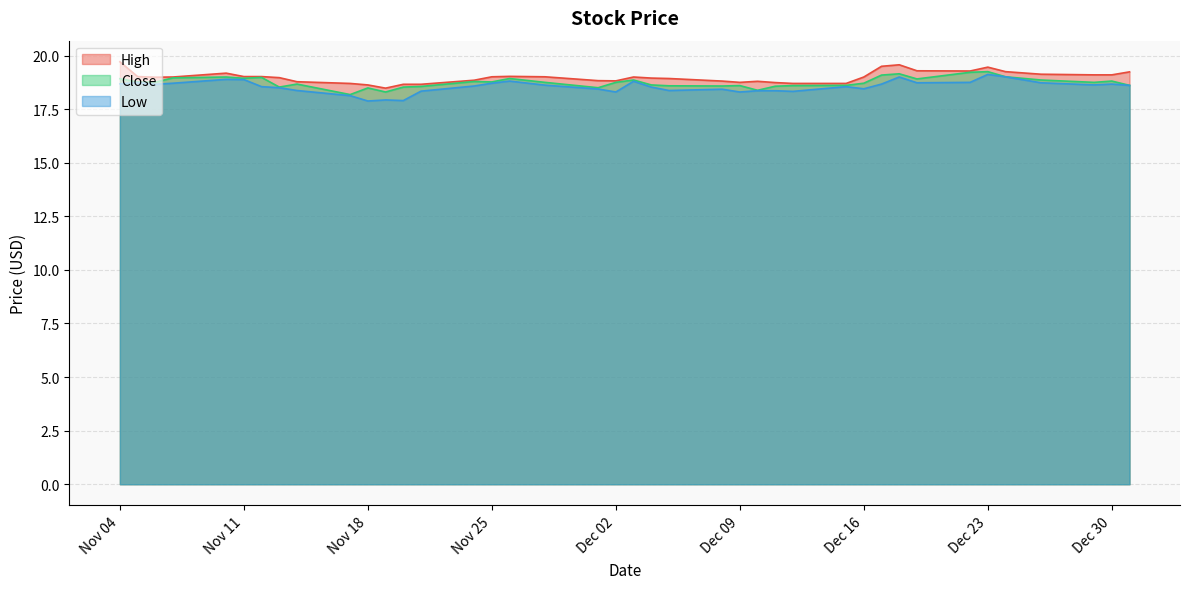

Reading left to right, transcribe all the data shown in this chart.

High: 2014-12-31=19.2	2014-12-30=19.1	2014-12-29=19.1	2014-12-26=19.1	2014-12-24=19.2	2014-12-23=19.5	2014-12-22=19.3	2014-12-19=19.3	2014-12-18=19.6	2014-12-17=19.5	2014-12-16=19.0	2014-12-15=18.7	2014-12-12=18.7	2014-12-11=18.7	2014-12-10=18.8	2014-12-09=18.8	2014-12-08=18.8	2014-12-05=18.9	2014-12-04=18.9	2014-12-03=19.0	2014-12-02=18.8	2014-12-01=18.8	2014-11-28=19.0	2014-11-26=19.0	2014-11-25=19.0	2014-11-24=18.9	2014-11-21=18.7	2014-11-20=18.7	2014-11-19=18.5	2014-11-18=18.6	2014-11-17=18.7	2014-11-14=18.8	2014-11-13=19.0	2014-11-12=19.0	2014-11-11=19.0	2014-11-10=19.2	2014-11-07=19.0	2014-11-06=19.0	2014-11-05=19.0	2014-11-04=19.7
Close: 2014-12-31=18.6	2014-12-30=18.8	2014-12-29=18.8	2014-12-26=18.9	2014-12-24=19.0	2014-12-23=19.2	2014-12-22=19.2	2014-12-19=18.9	2014-12-18=19.1	2014-12-17=19.1	2014-12-16=18.7	2014-12-15=18.6	2014-12-12=18.6	2014-12-11=18.6	2014-12-10=18.4	2014-12-09=18.6	2014-12-08=18.6	2014-12-05=18.6	2014-12-04=18.6	2014-12-03=18.9	2014-12-02=18.8	2014-12-01=18.5	2014-11-28=18.8	2014-11-26=18.9	2014-11-25=18.8	2014-11-24=18.8	2014-11-21=18.6	2014-11-20=18.5	2014-11-19=18.3	2014-11-18=18.5	2014-11-17=18.2	2014-11-14=18.7	2014-11-13=18.5	2014-11-12=19.0	2014-11-11=18.9	2014-11-10=19.0	2014-11-07=19.0	2014-11-06=18.8	2014-11-05=18.8	2014-11-04=18.9
Low: 2014-12-31=18.6	2014-12-30=18.7	2014-12-29=18.6	2014-12-26=18.7	2014-12-24=19.0	2014-12-23=19.1	2014-12-22=18.8	2014-12-19=18.7	2014-12-18=19.0	2014-12-17=18.7	2014-12-16=18.4	2014-12-15=18.6	2014-12-12=18.3	2014-12-11=18.4	2014-12-10=18.4	2014-12-09=18.3	2014-12-08=18.4	2014-12-05=18.4	2014-12-04=18.5	2014-12-03=18.8	2014-12-02=18.3	2014-12-01=18.4	2014-11-28=18.6	2014-11-26=18.8	2014-11-25=18.7	2014-11-24=18.6	2014-11-21=18.3	2014-11-20=17.9	2014-11-19=17.9	2014-11-18=17.9	2014-11-17=18.1	2014-11-14=18.4	2014-11-13=18.5	2014-11-12=18.6	2014-11-11=18.9	2014-11-10=18.9	2014-11-07=18.7	2014-11-06=18.7	2014-11-05=18.7	2014-11-04=18.7